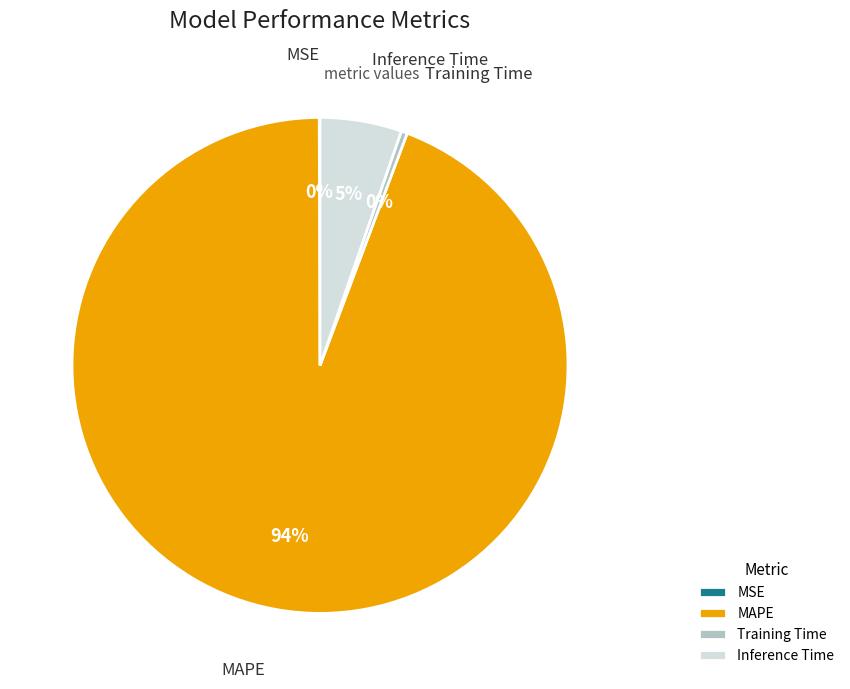

True or false: MAPE accounts for 79% of the total.

False